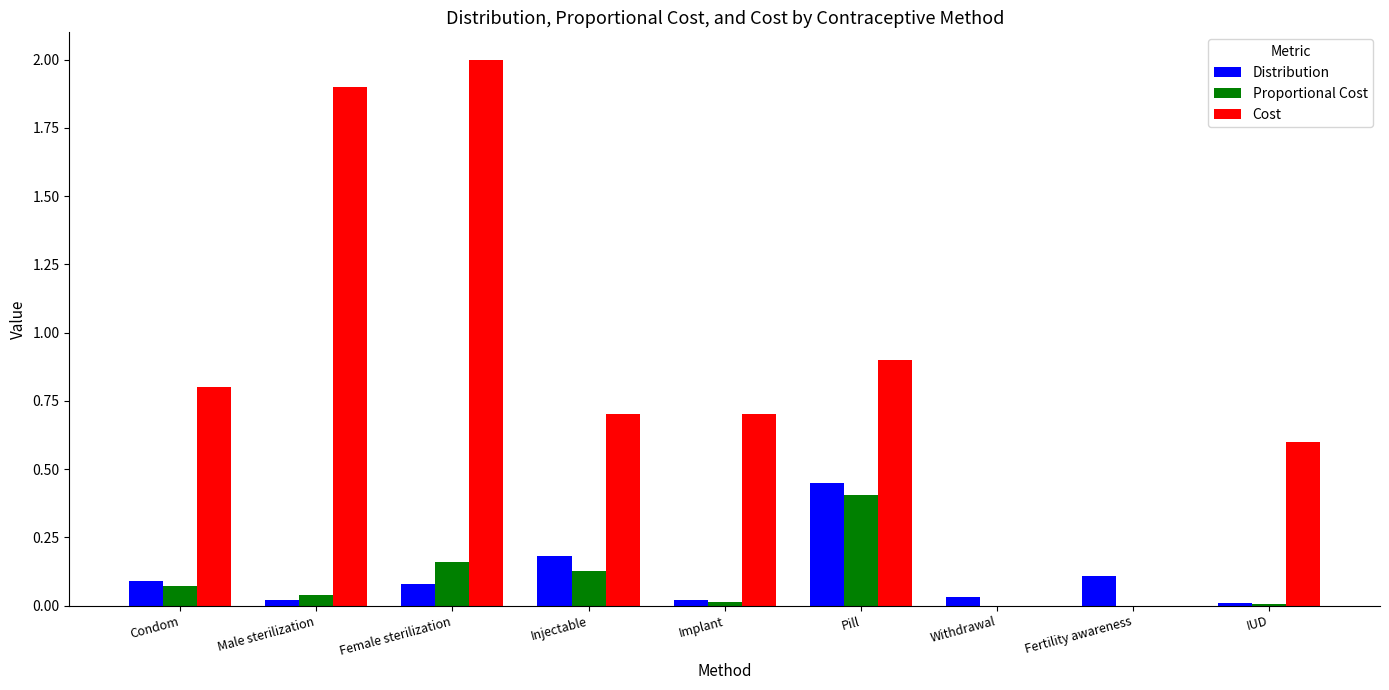

How many groups of bars are there?

9